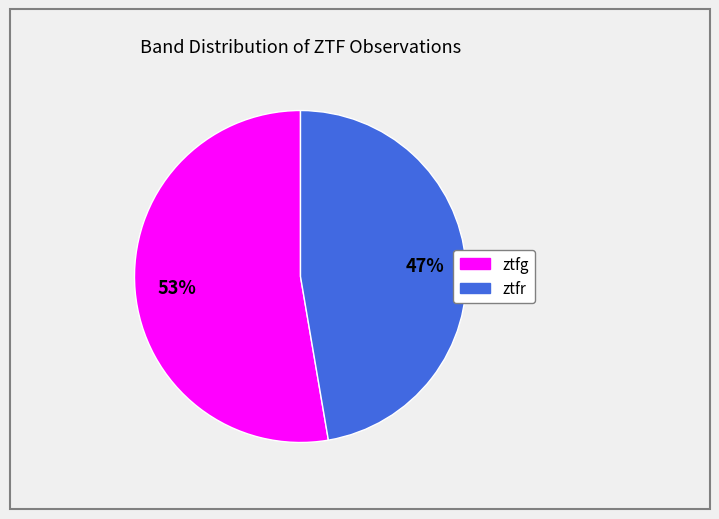

True or false: ztfr accounts for 47% of the total.

True